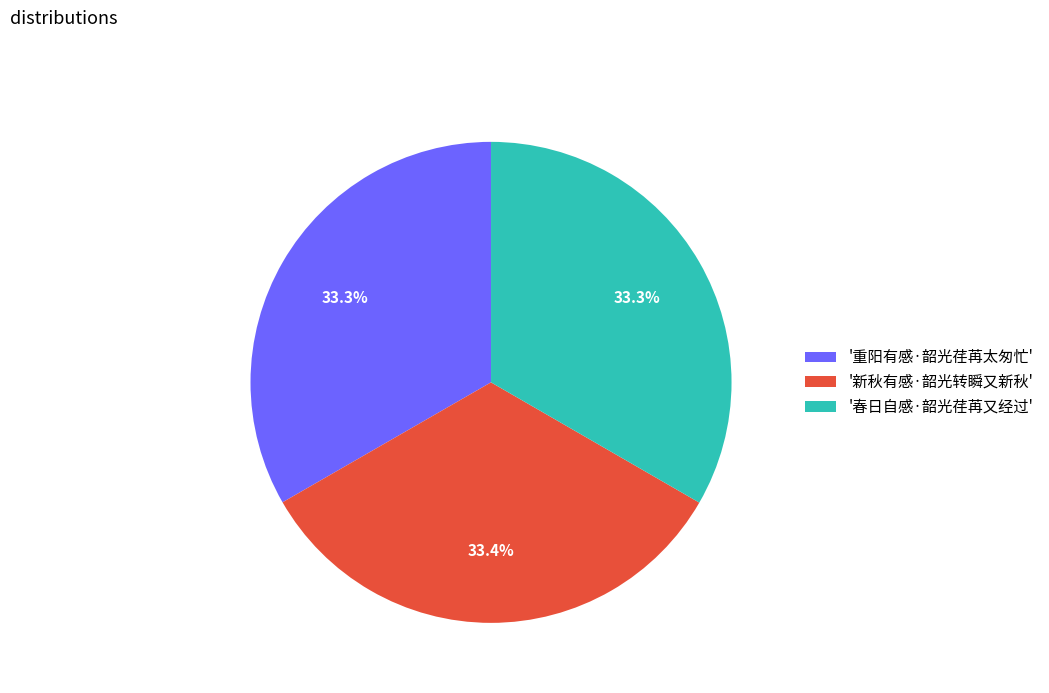

Approximately how many times larger is the value at '新秋有感·韶光转瞬又新秋' compared to '重阳有感·韶光荏苒太匆忙'?

1.0